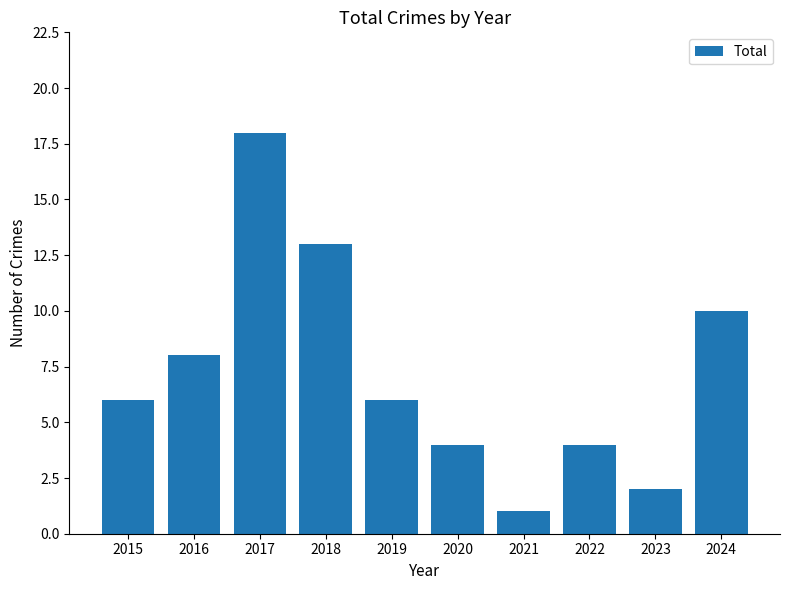

How many data points does each series have?

10